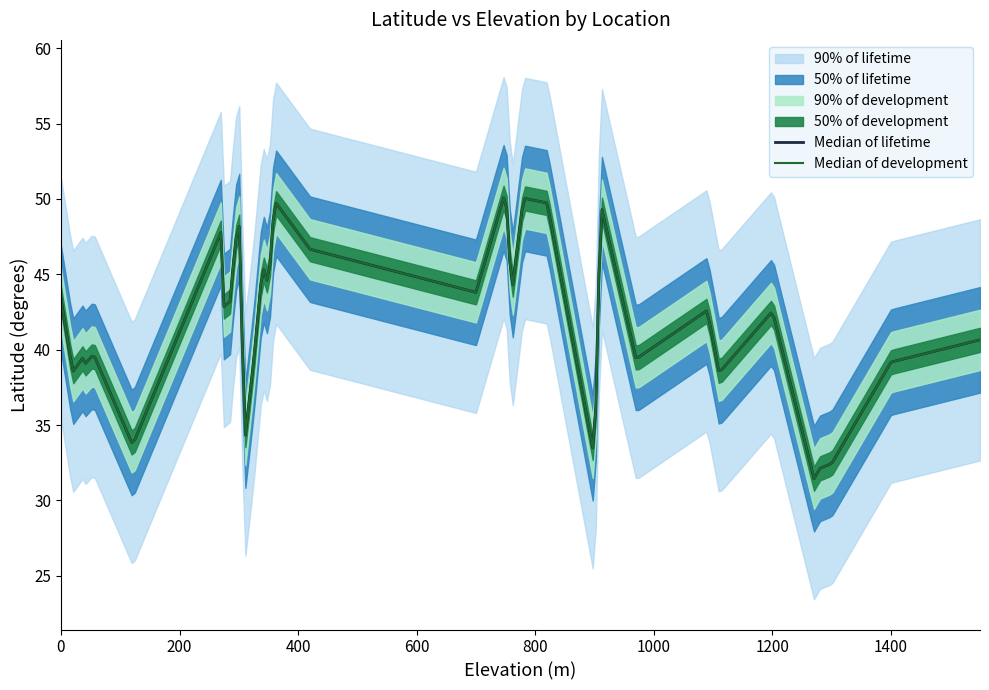

The Latitude_mid_upper series shows 39.2 at 9. True or false?

True